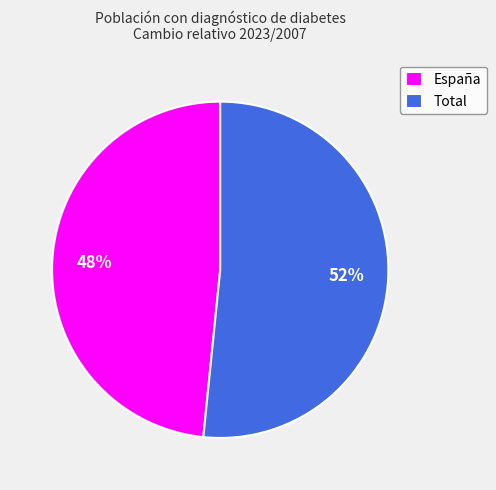

The Total slice represents 38% of the pie. True or false?

False